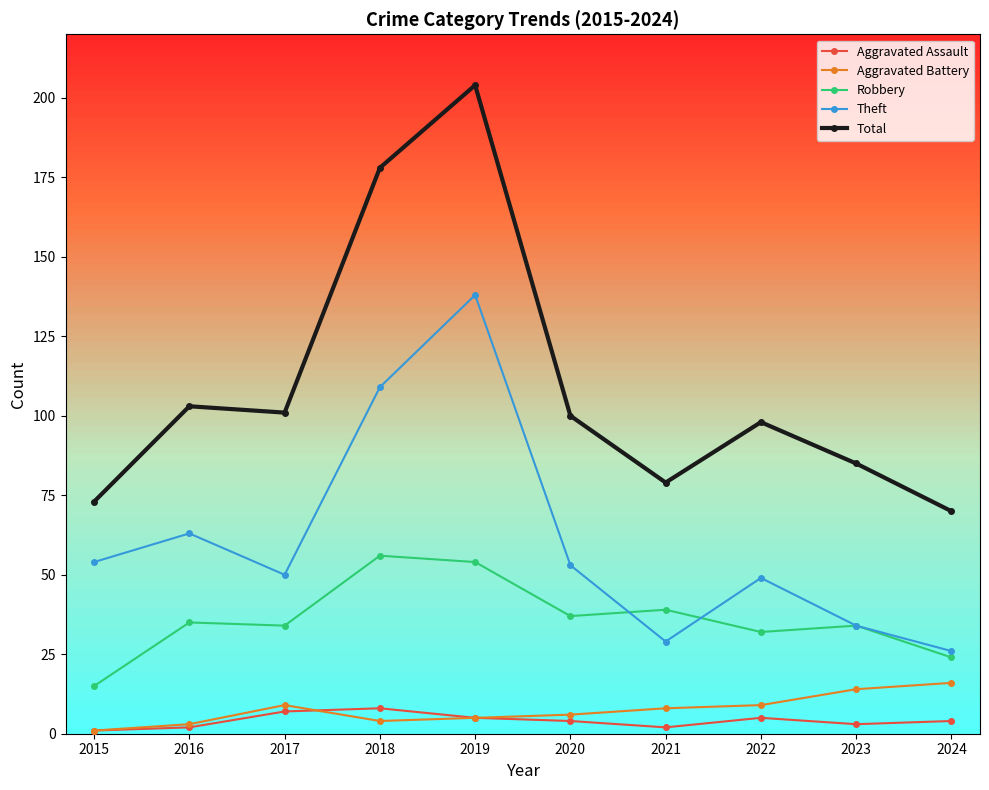

The Theft series shows 50 at 2017. True or false?

True